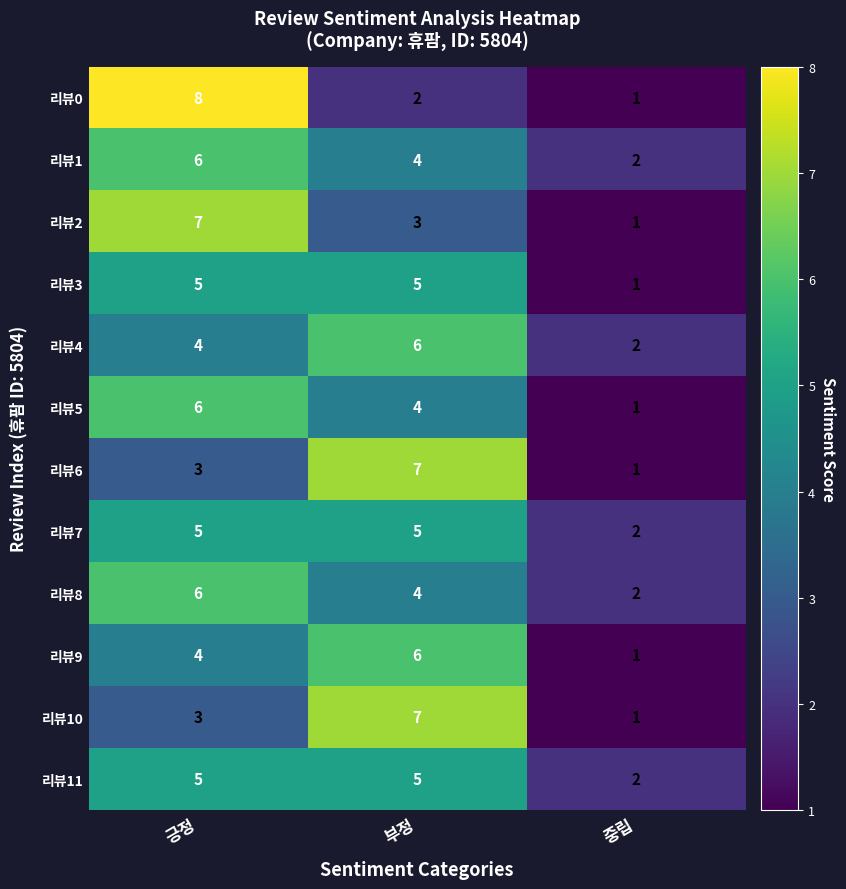

Is the value of 리뷰5 at 부정 greater than the value of 리뷰3 at 중립?

Yes